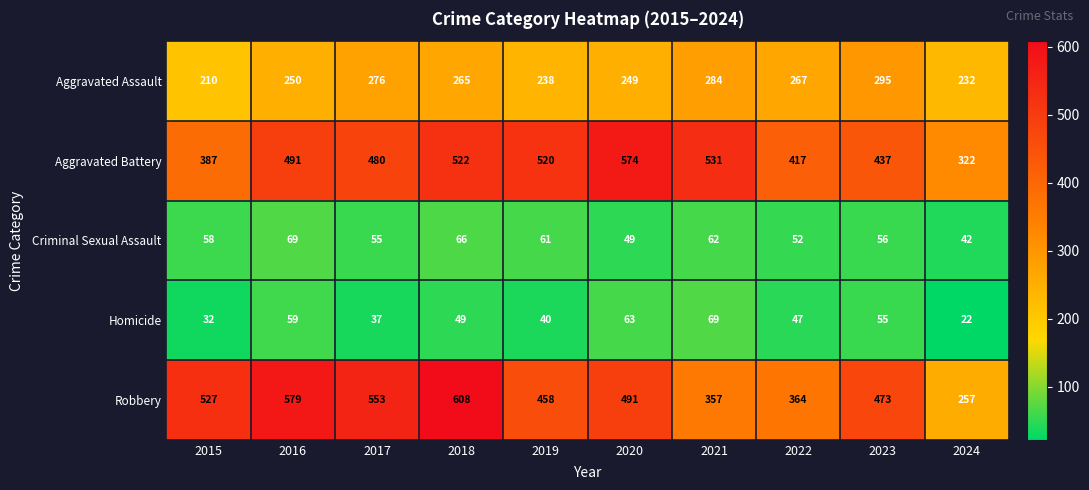

What value does the Aggravated Battery series have at 2020, to the nearest 10?

570